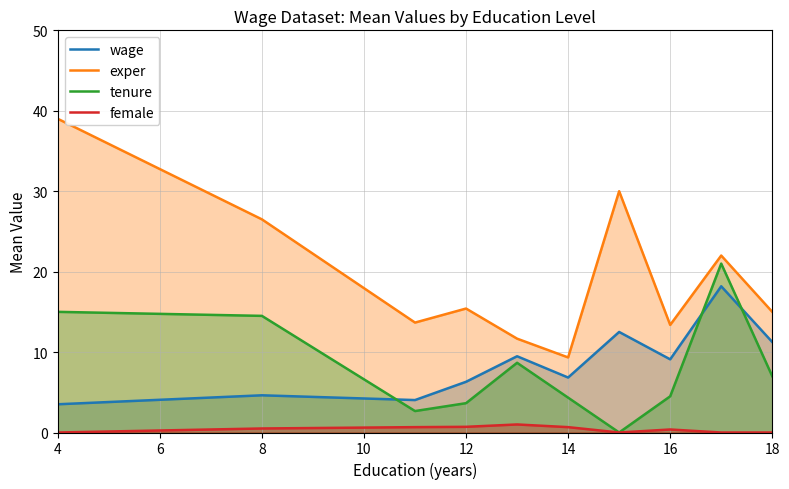

Reading right to left, transcribe all the data shown in this chart.

wage: 11.2	18.2	9.1	12.5	6.8	9.5	6.3	4.0	4.6	3.5
exper: 15.0	22.0	13.4	30.0	9.3	11.7	15.4	13.7	26.5	39.0
tenure: 7.0	21.0	4.5	0.0	4.3	8.7	3.6	2.7	14.5	15.0
female: 0.0	0.0	0.4	0.0	0.7	1.0	0.7	0.7	0.5	0.0